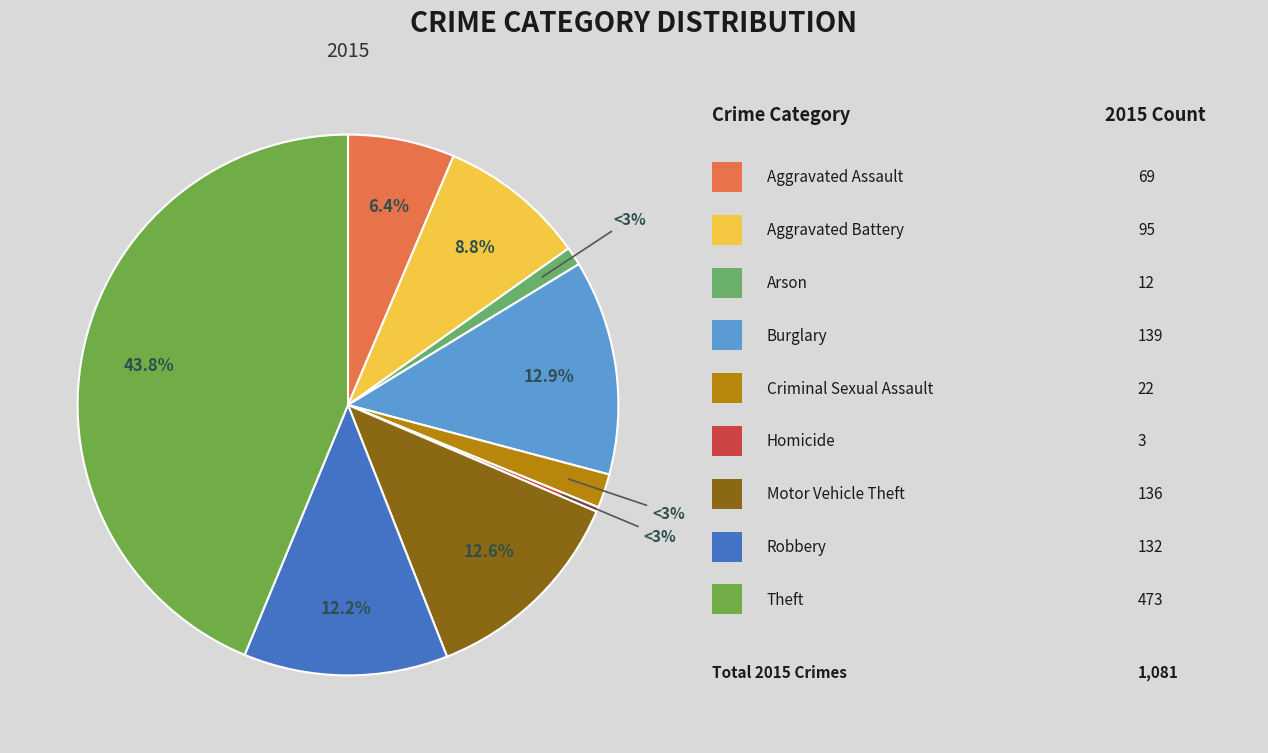

Is it true that Criminal Sexual Assault is 2% of the pie?

True